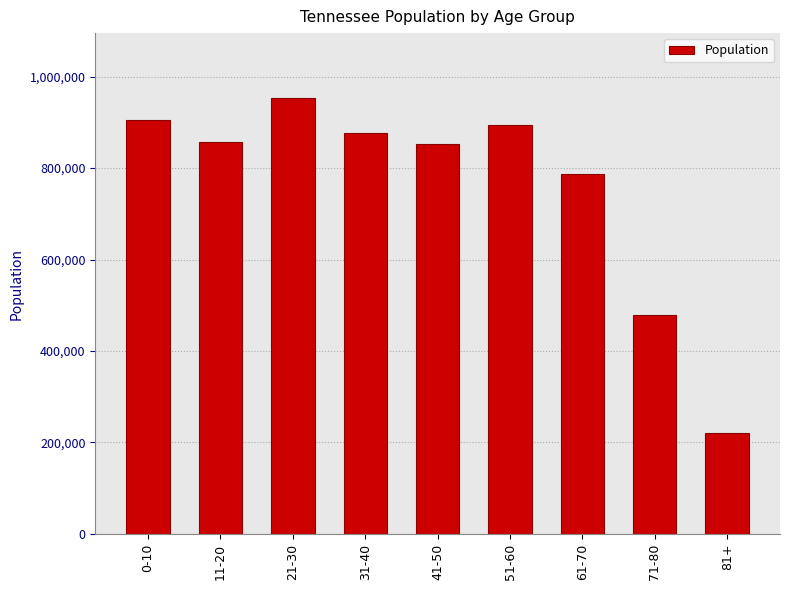

What is the difference between the values at 41-50 and 51-60?

42841